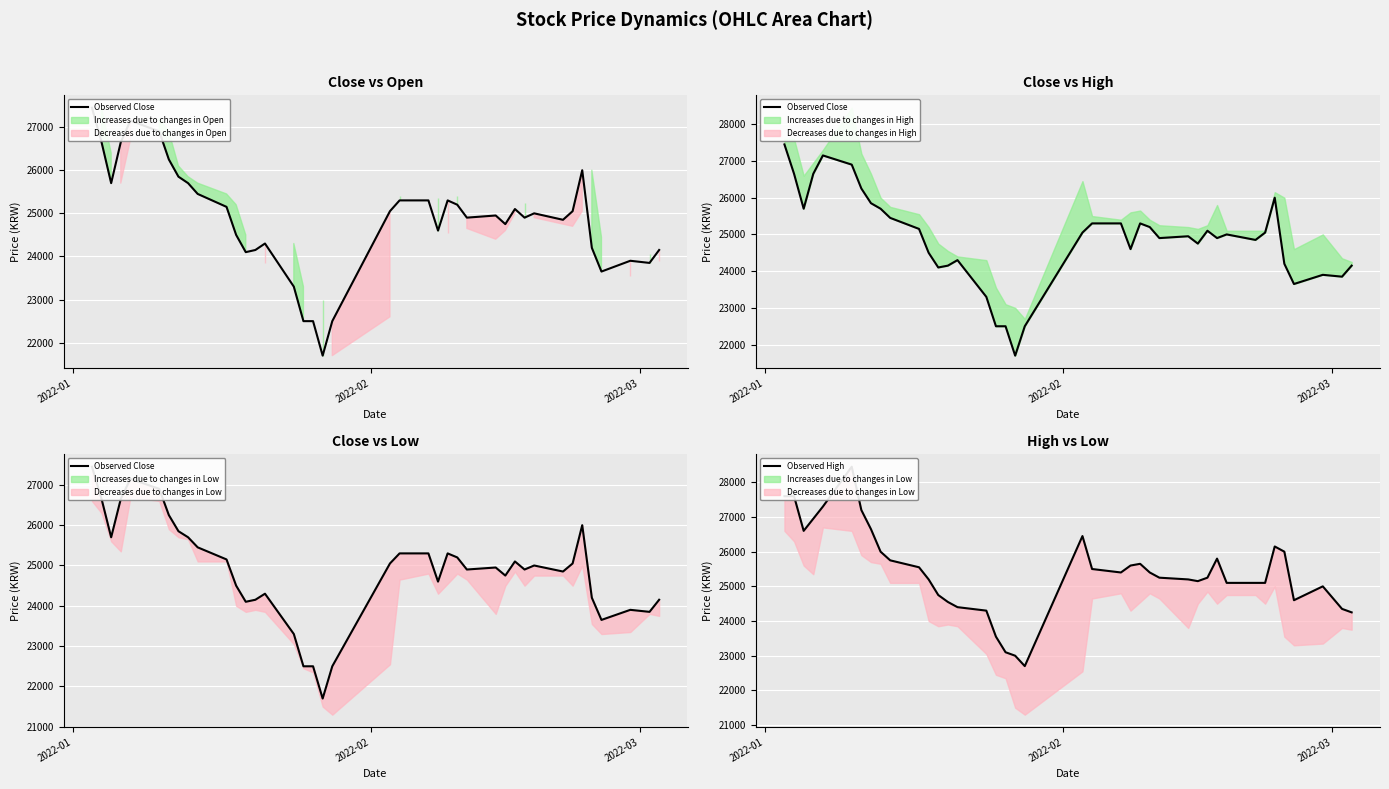

Does the chart display data point markers on the line(s)?

No